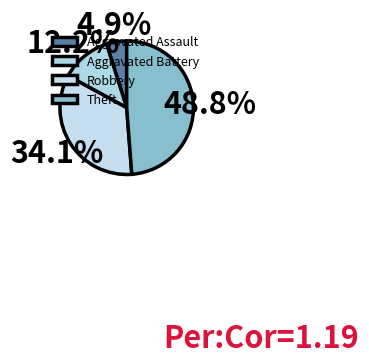

The Aggravated Assault slice represents 5% of the pie. True or false?

True